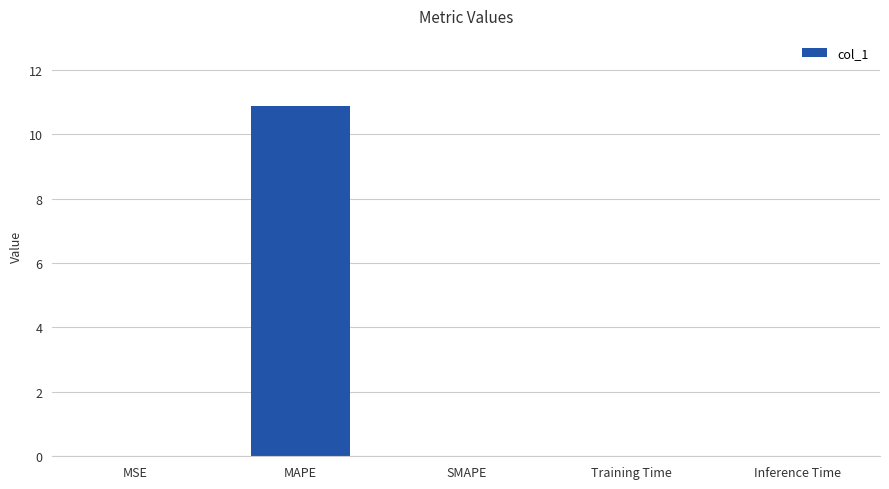

Count the number of data series in this chart.

1